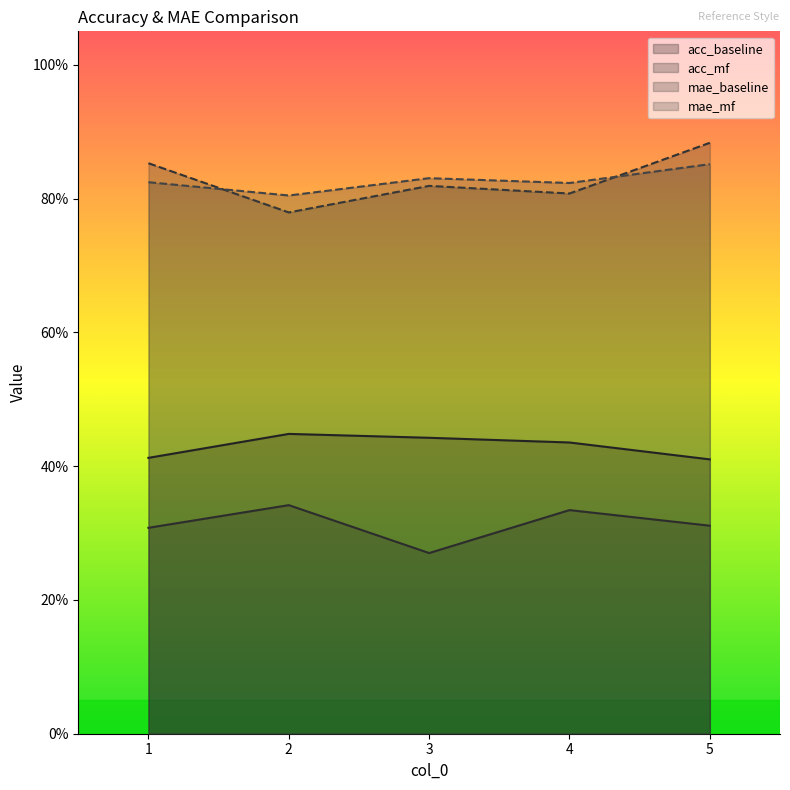

How many categories are shown in the chart?

5